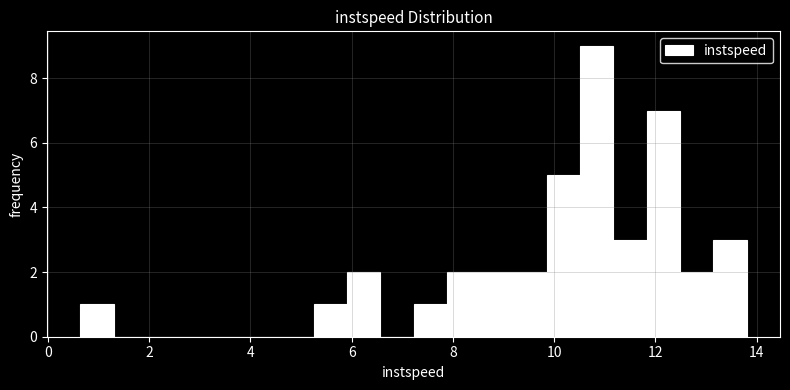

Read against the x-axis, roughly where is the centre of the tallest bar?

10.8